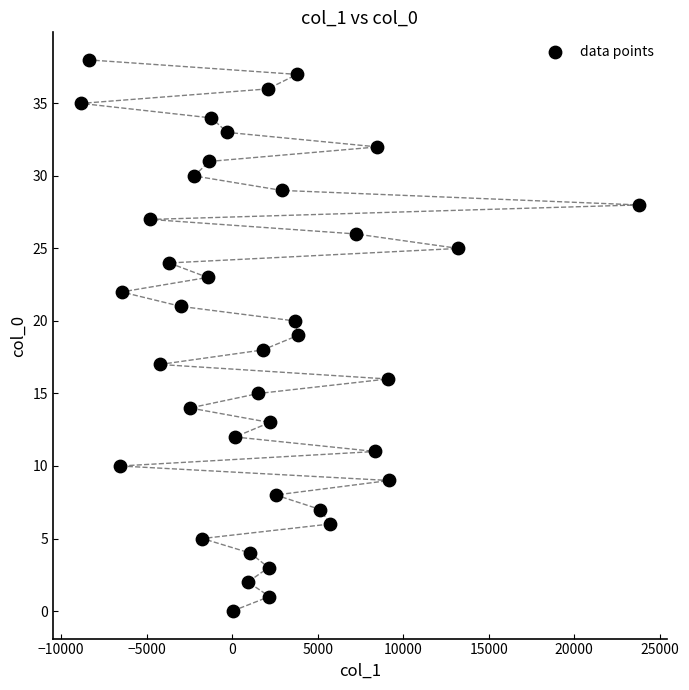

What is the range of Y values (max minus min)?

38